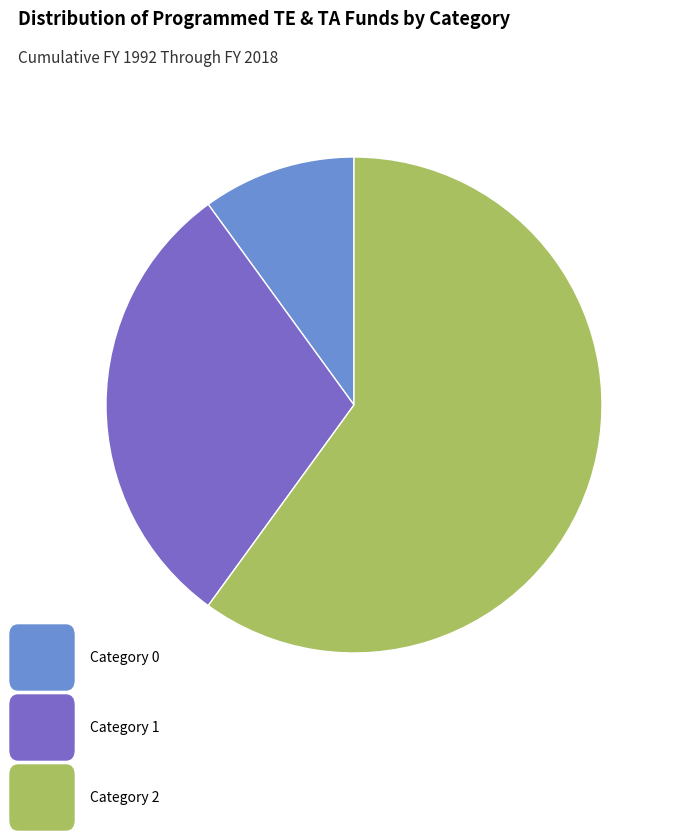

Is there any slice that represents more than half of the pie?

Yes